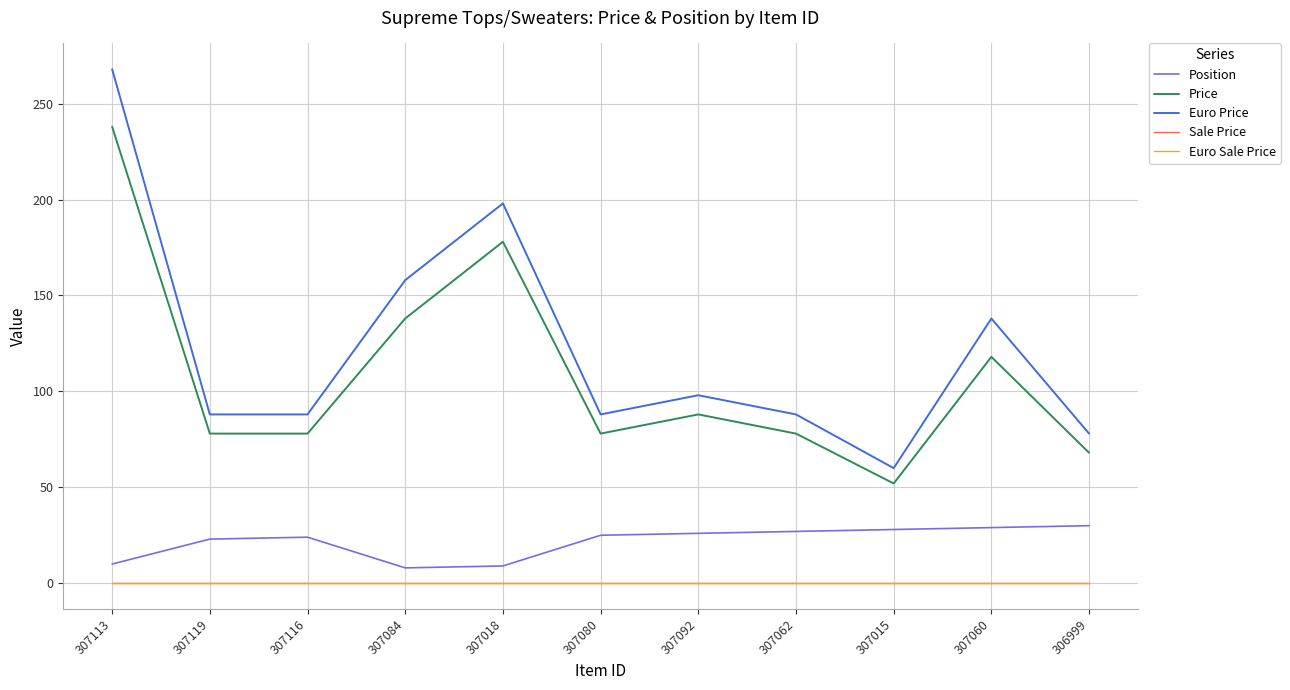

List the labels in order of Euro Price value, largest first.

307113, 307018, 307084, 307060, 307092, 307119, 307116, 307080, 307062, 306999, 307015